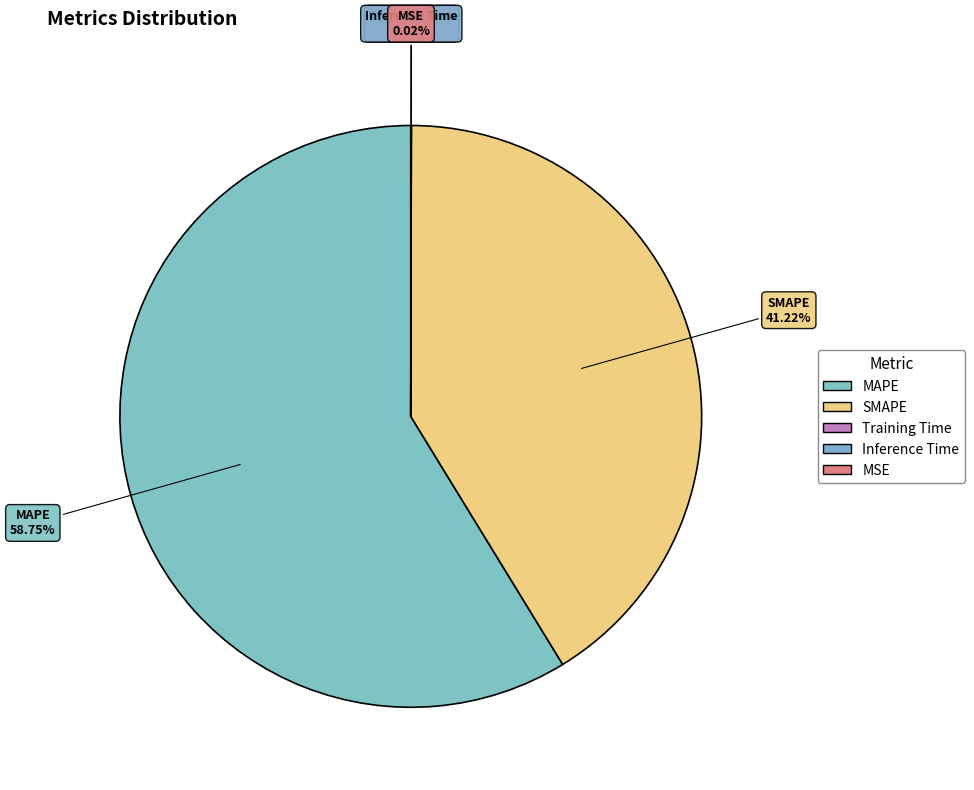

Is there a majority slice in this chart?

Yes